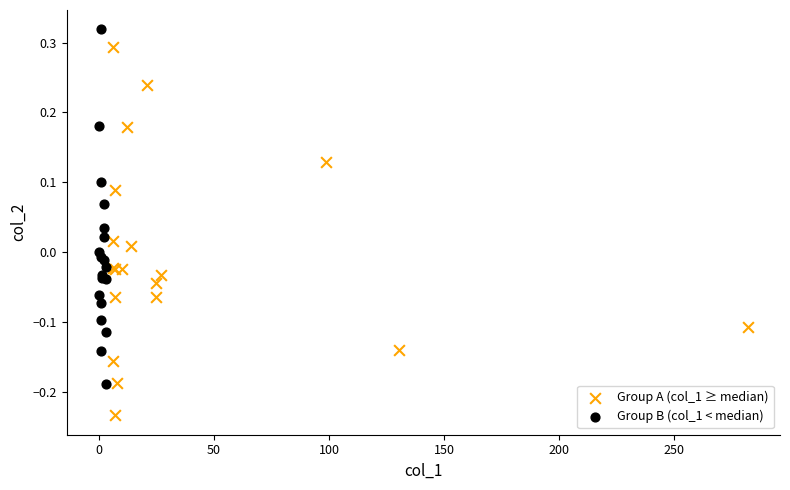

Which series contains the highest Y value?

Group B (col_1 < median)